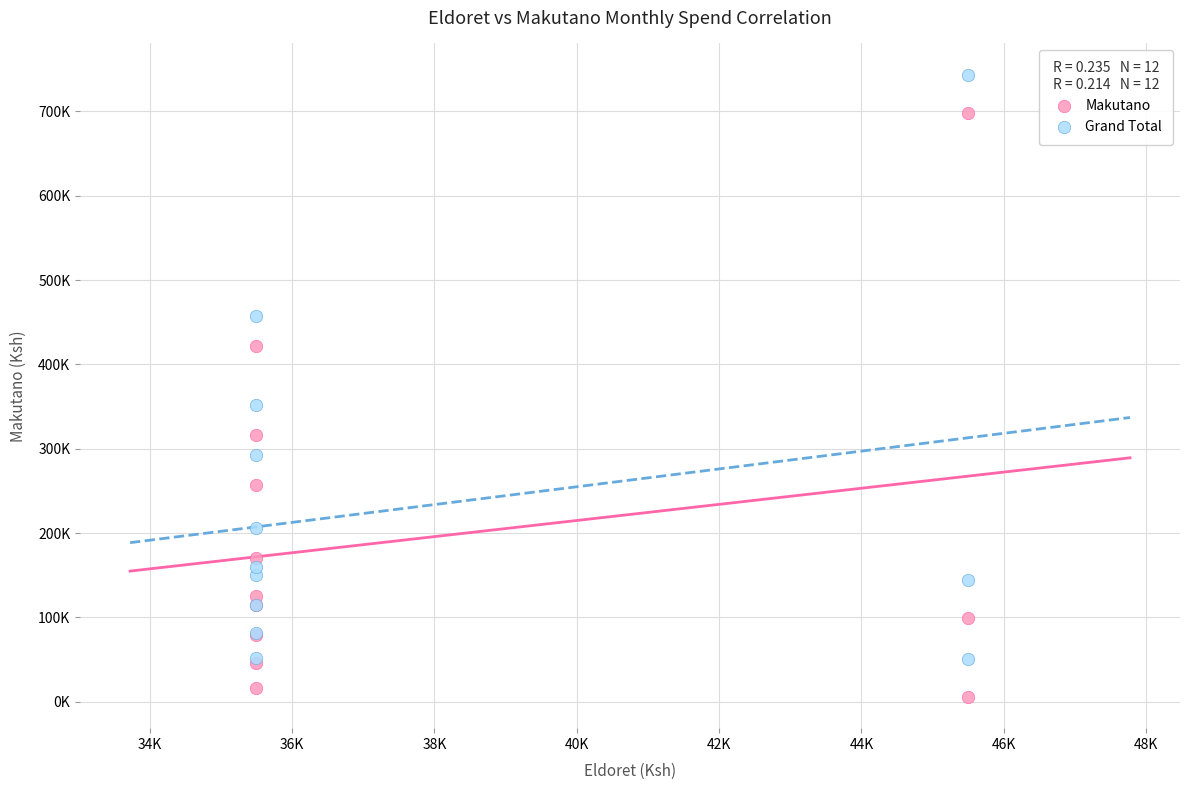

Which series contains the highest Y value?

Grand Total